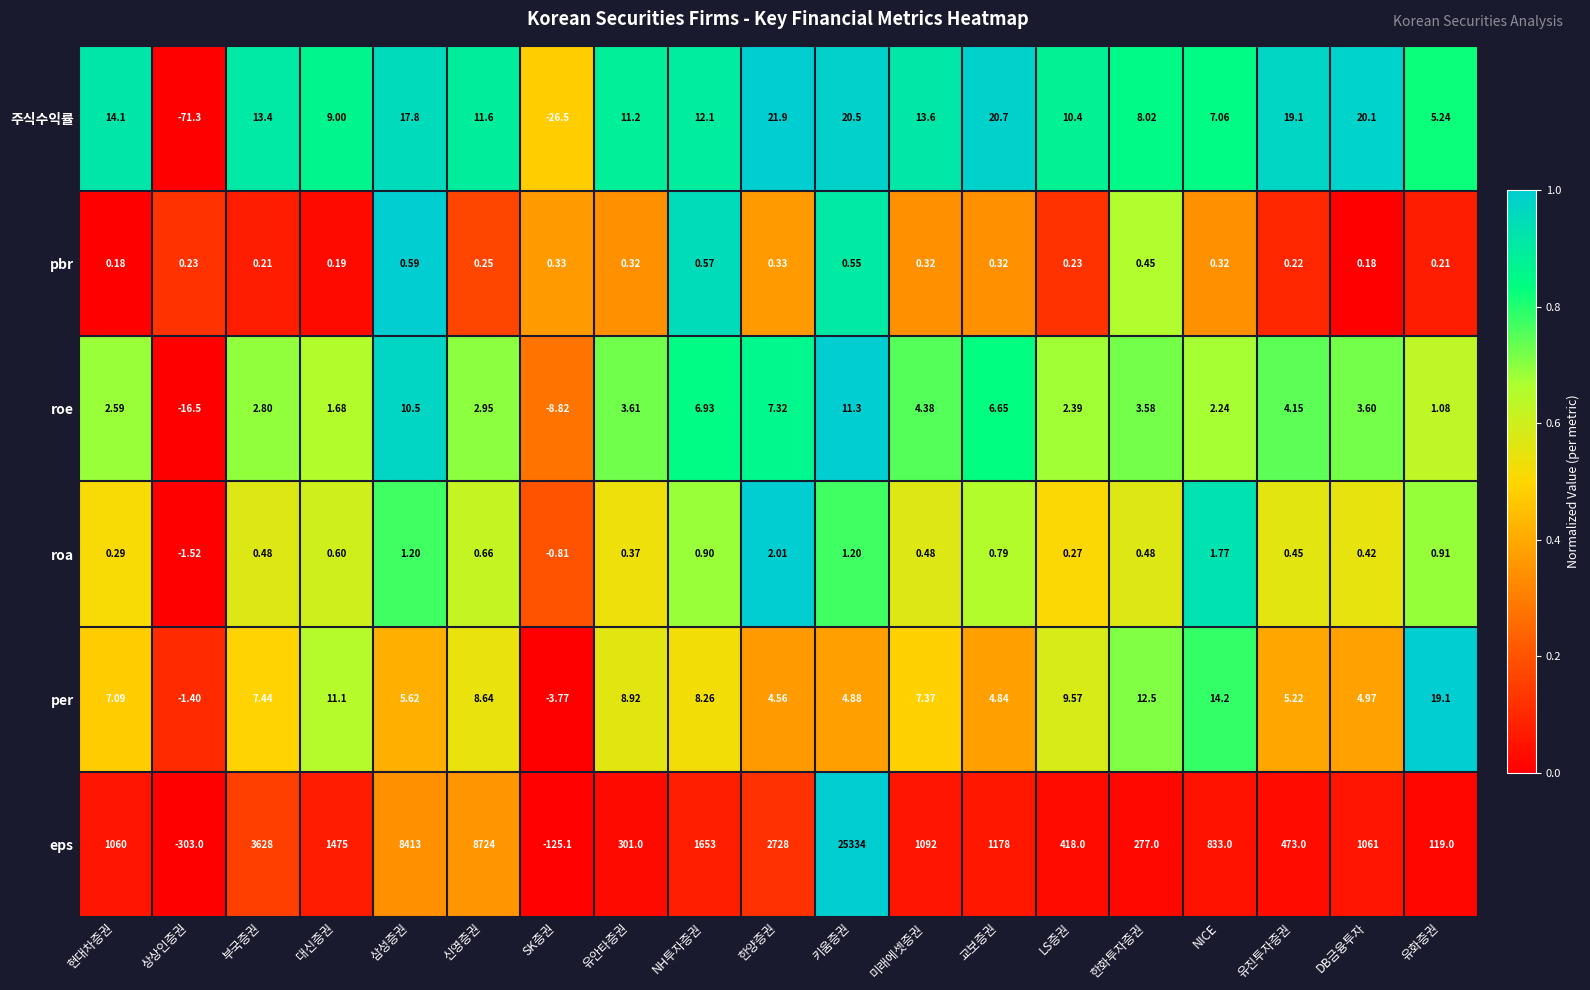

Which category has the highest value in the pbr series?

삼성증권